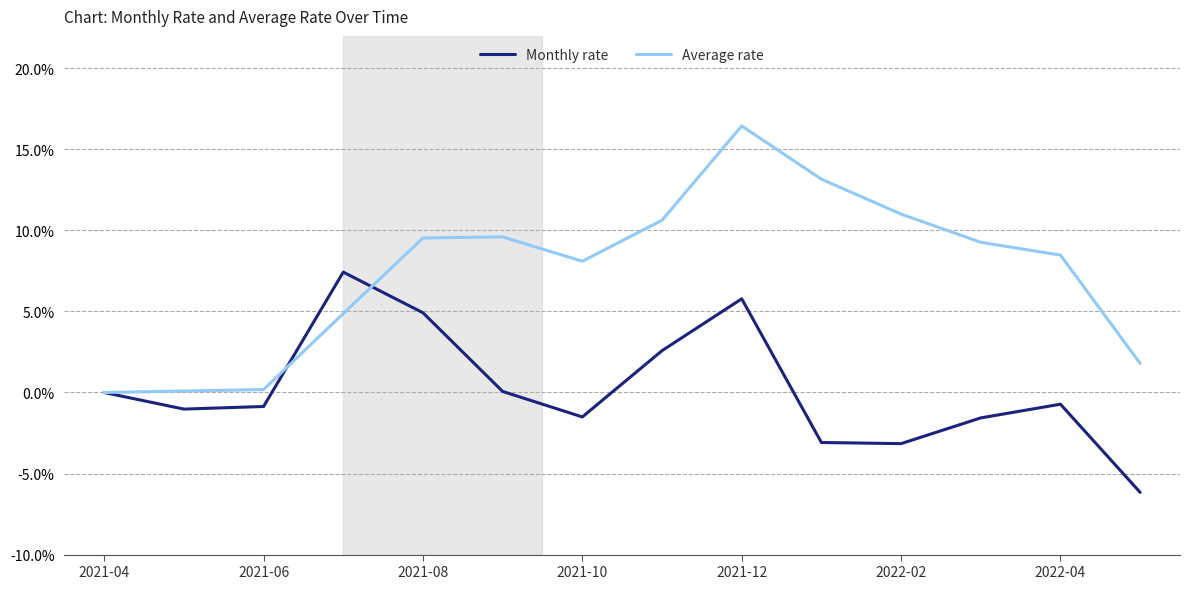

Where is Monthly rate nearest to the value 0?

2021-04